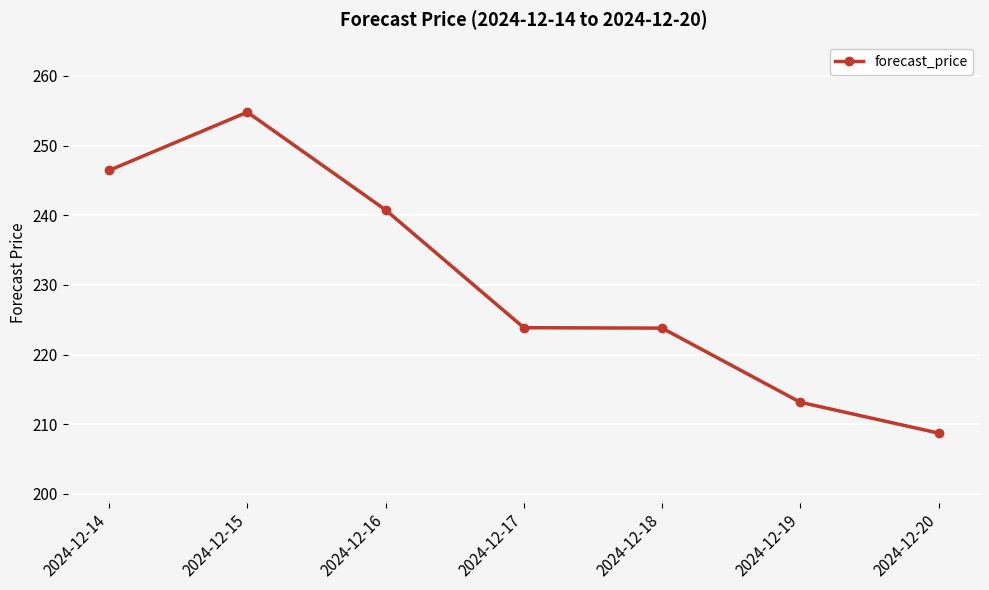

How many lines are shown in the chart?

1